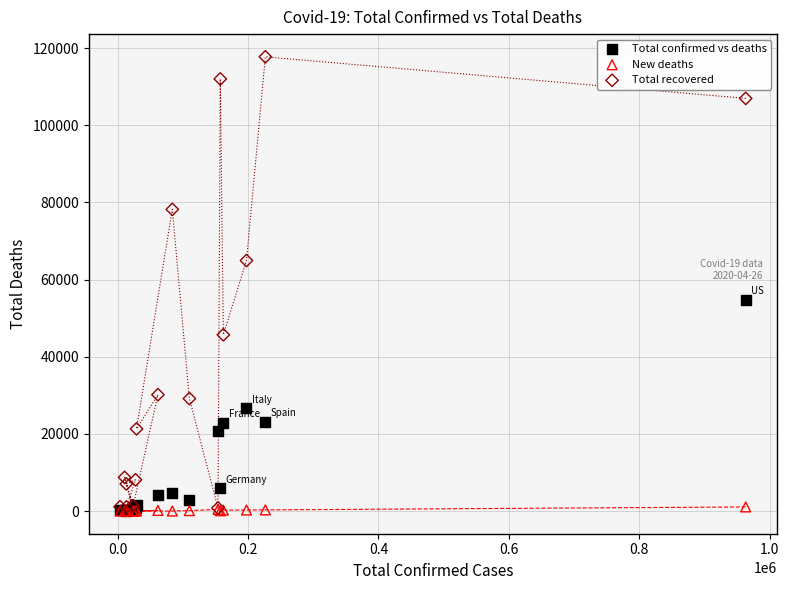

Which series contains the highest Y value?

Total recovered